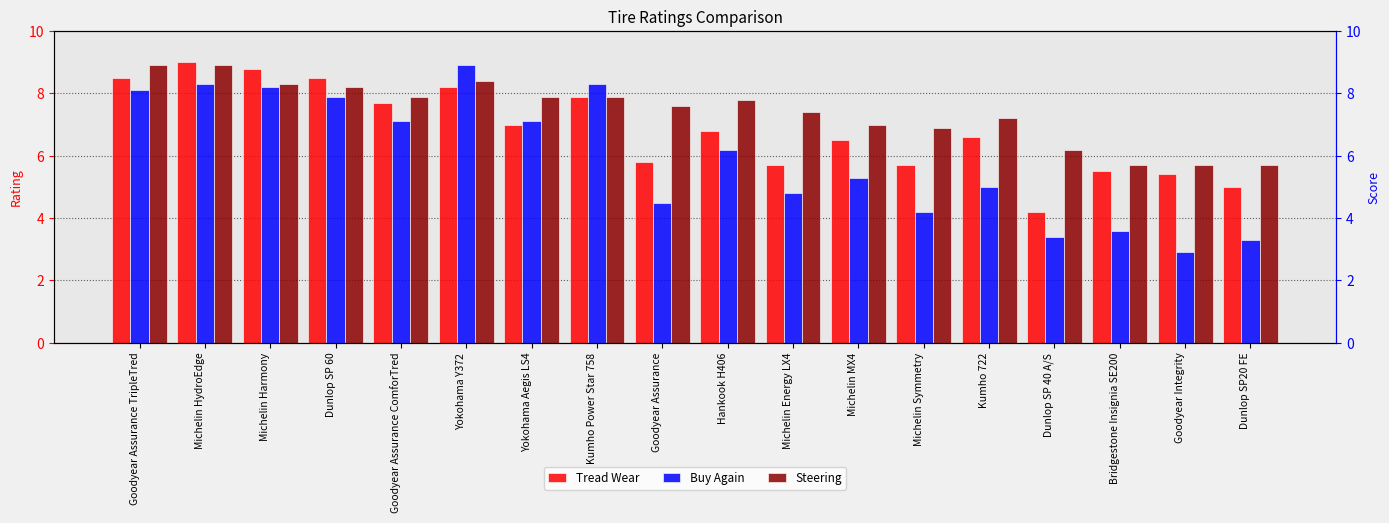

What is the sum of the Steering values at Michelin MX4 and Kumho 722?

14.2